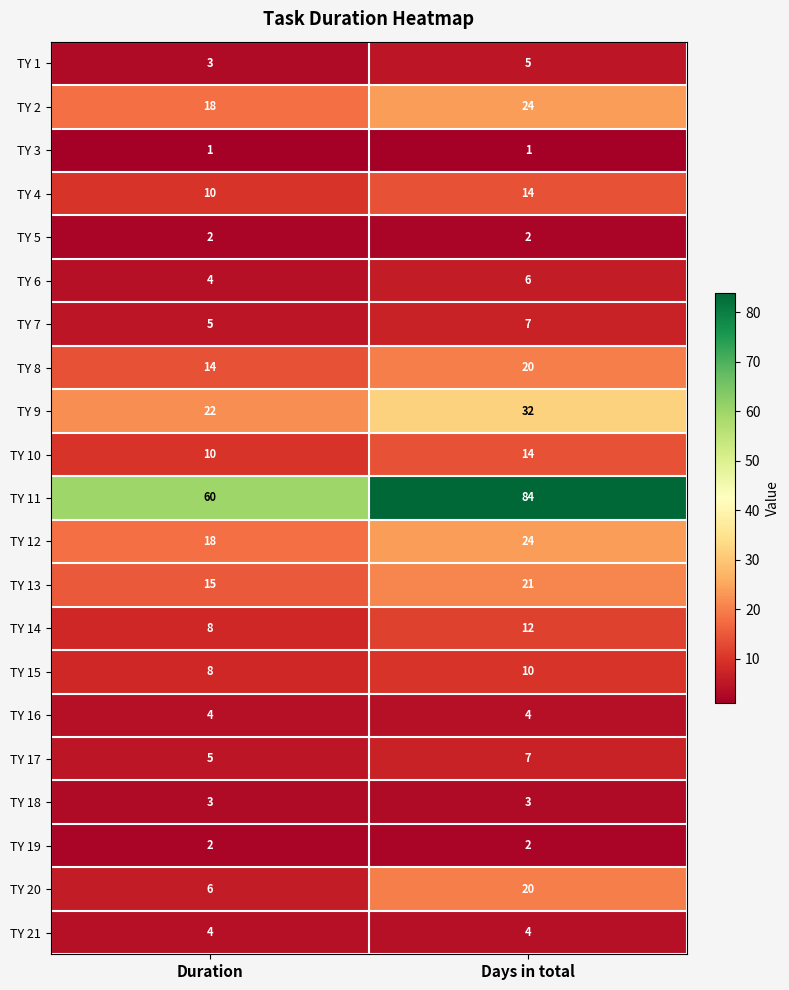

What is the approximate value of ΤΥ 10 at Days in total?

14